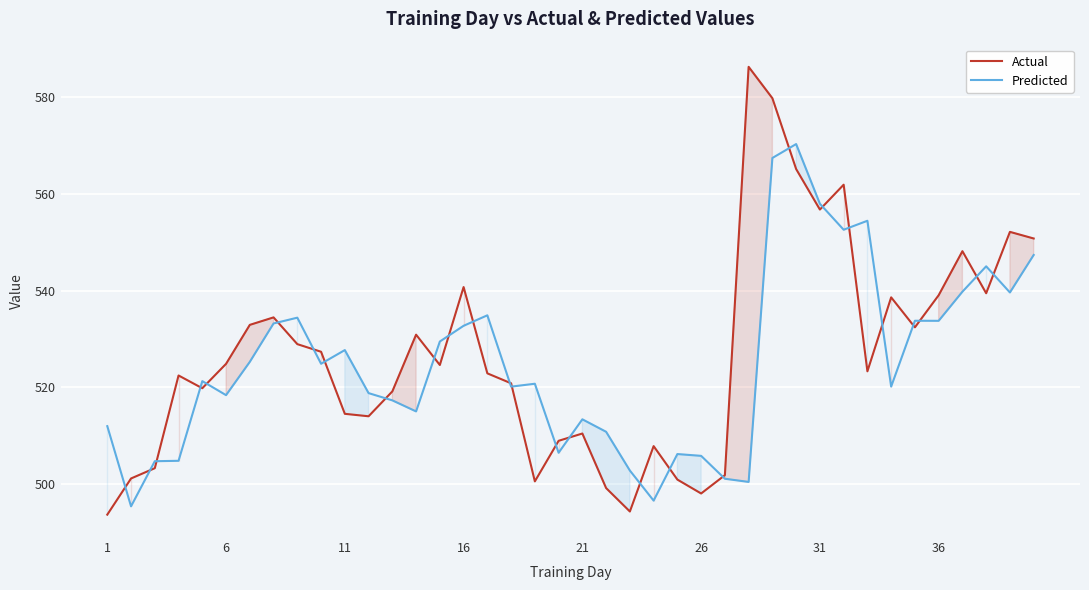

Which series has the widest spread of values?

Actual